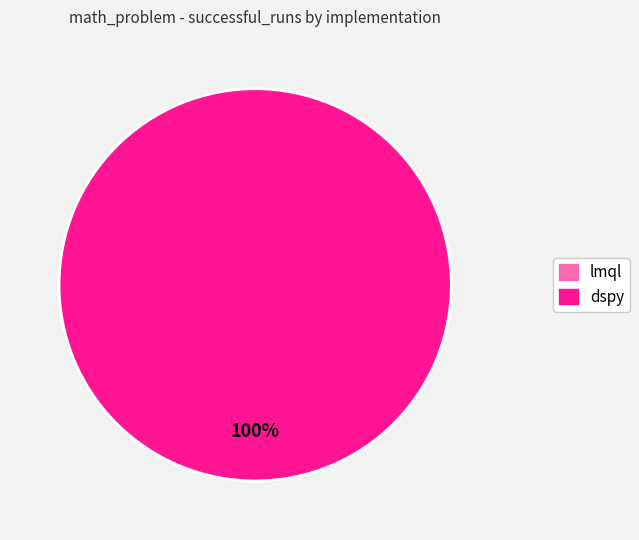

What percentage do lmql and dspy together represent?

100.0%